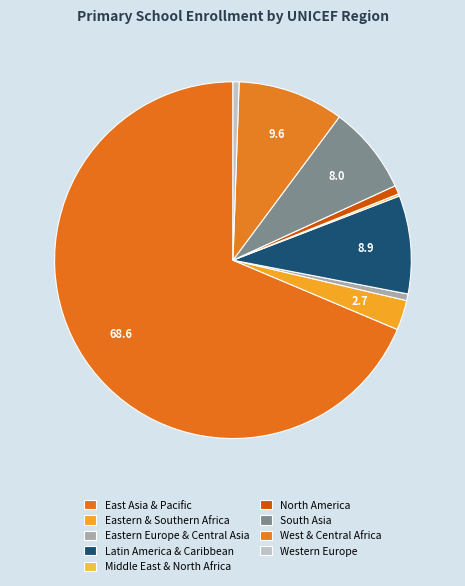

To the nearest percent, what percentage of the pie is North America?

1%